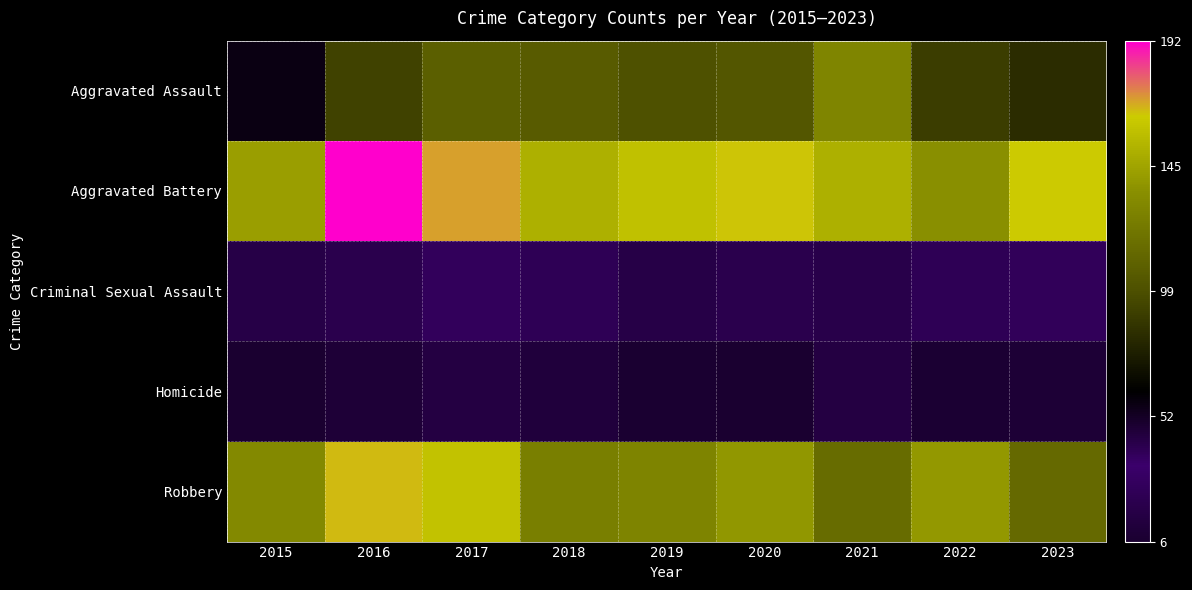

Which series changed the most between 2016 and 2022?

Aggravated Battery